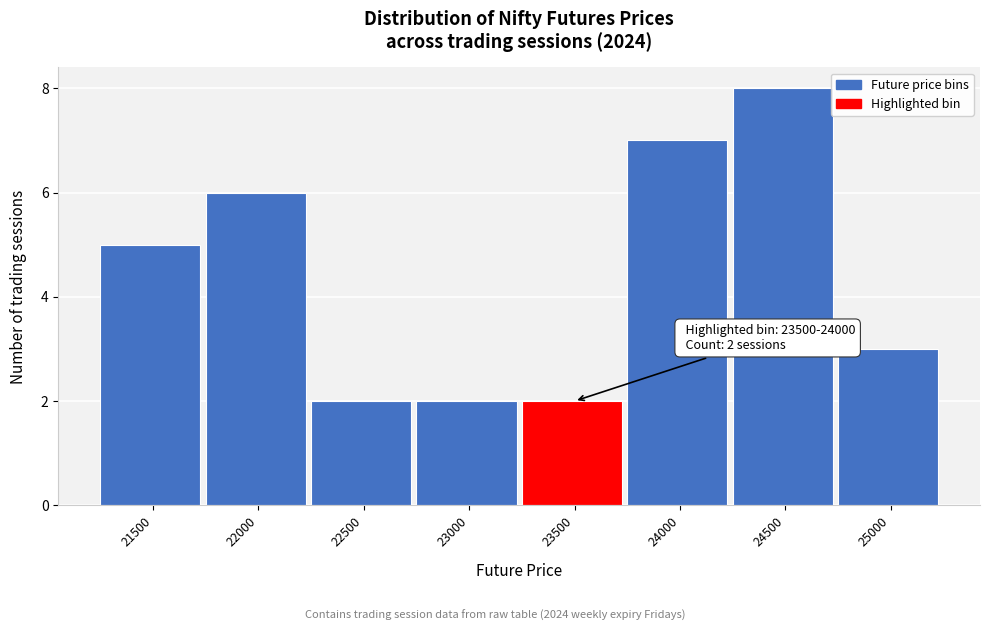

Reading right to left, list all the values displayed in this chart.

25000=3	24500=8	24000=7	23500=2	23000=2	22500=2	22000=6	21500=5